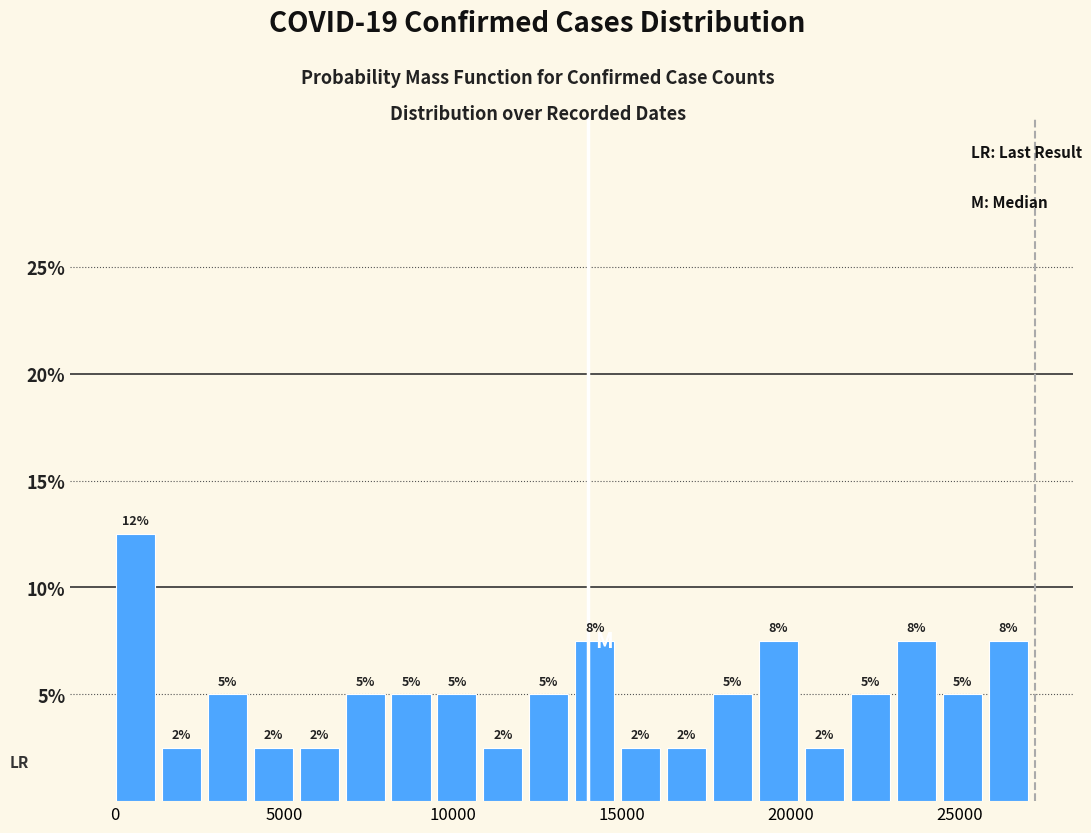

Read against the x-axis, roughly where is the centre of the tallest bar?

500